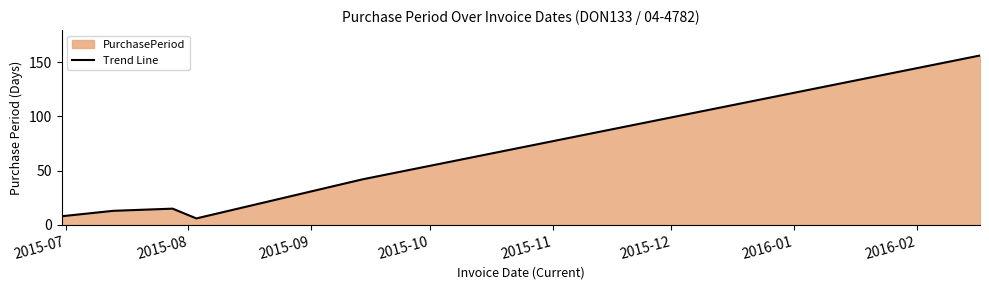

True or false: the data has more than 2 interior local peaks.

False